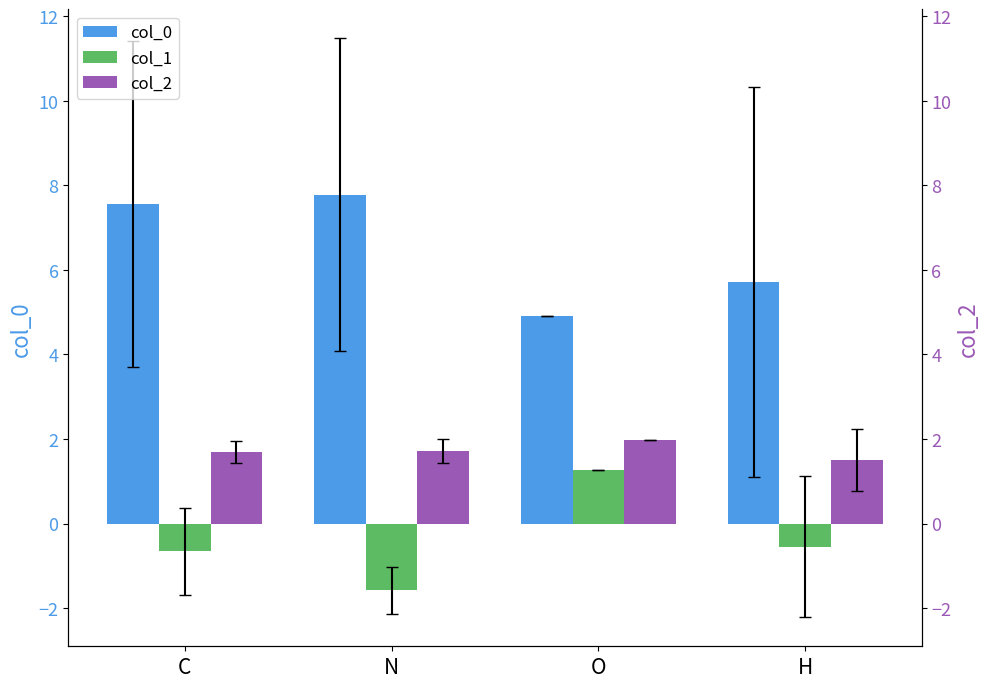

At which label is col_2 closest to 1?

H